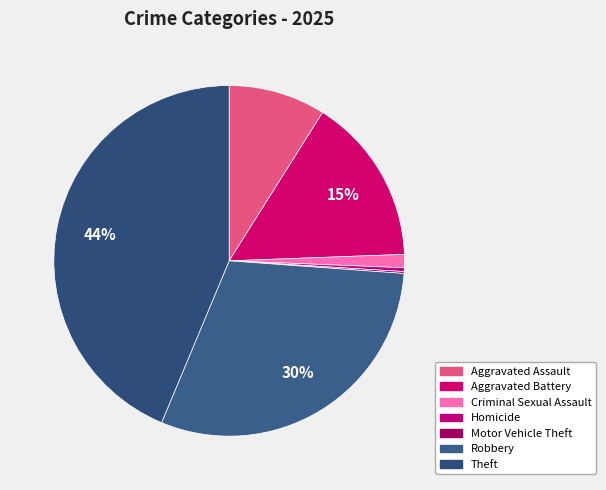

Is it true that Aggravated Battery is 15% of the pie?

True